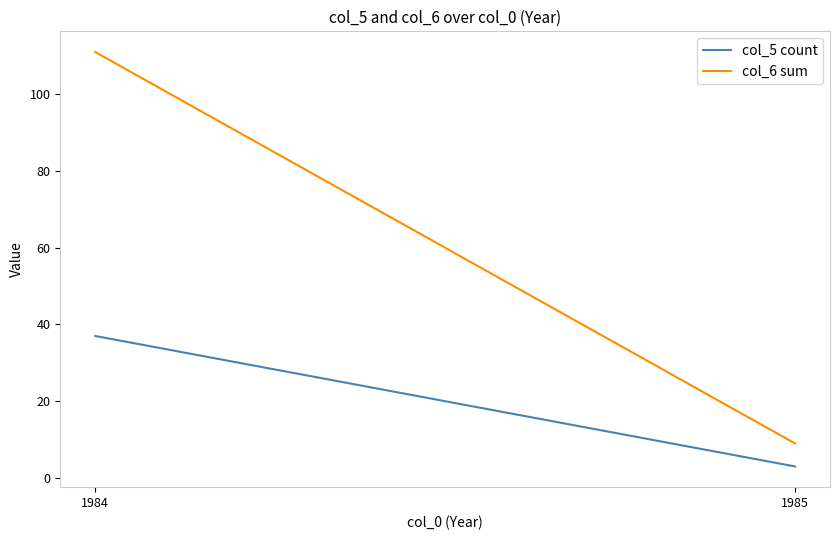

What is the highest value of the col_5 count series?

37